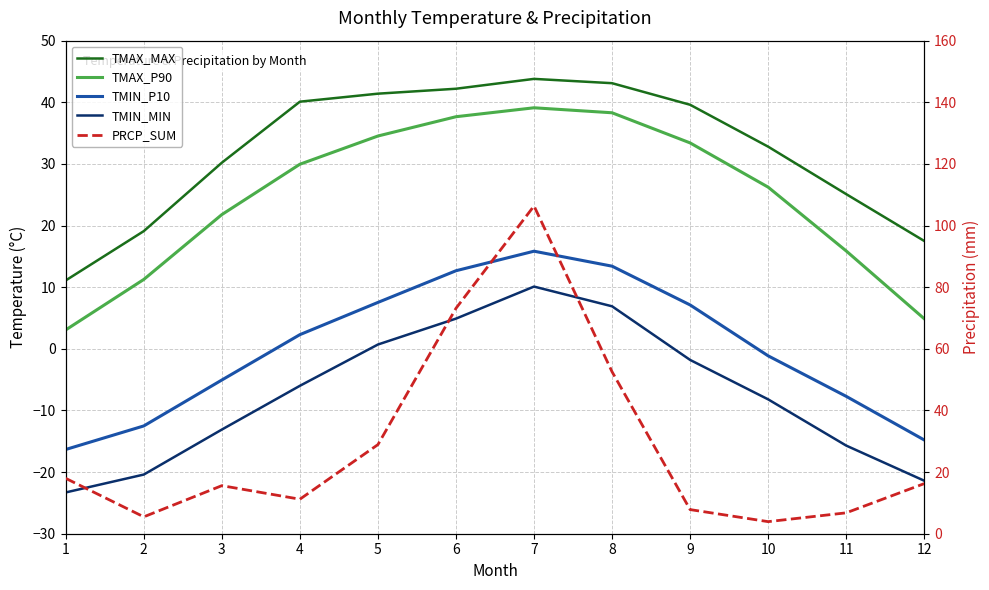

At which label is TMIN_MIN closest to -6?

4